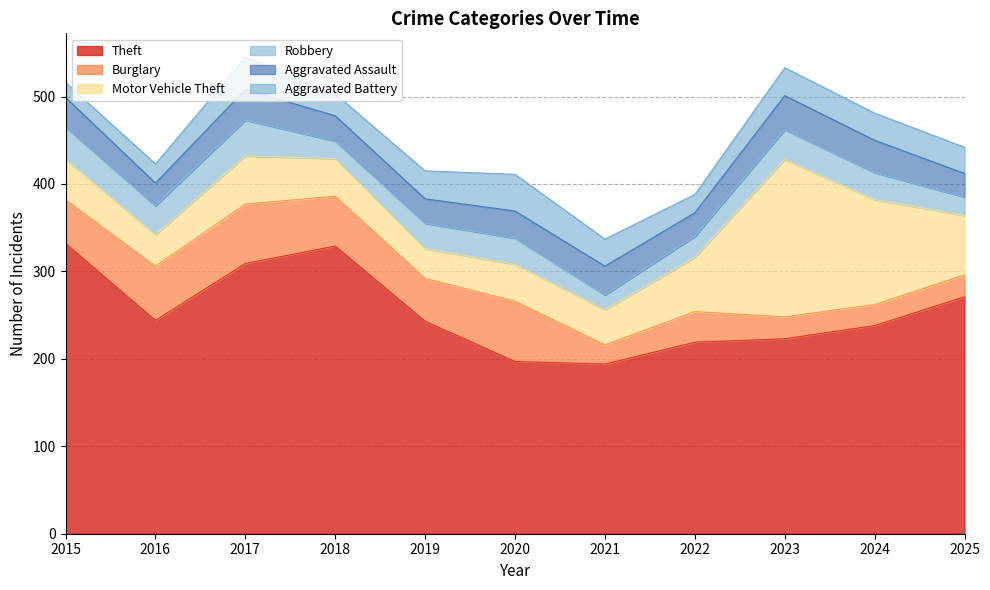

Does the chart have visible grid lines?

Yes